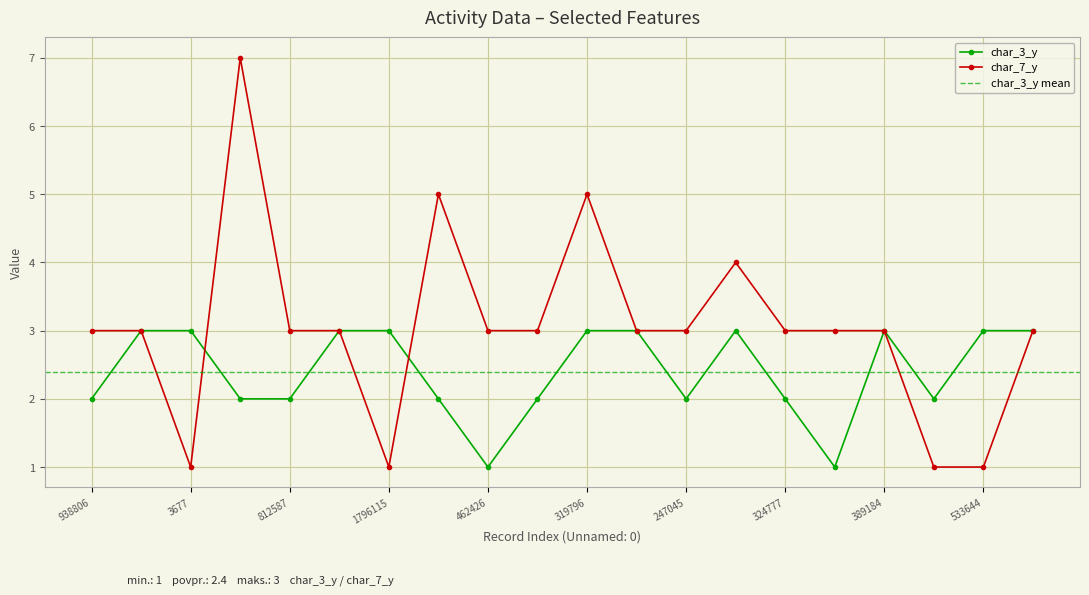

Reading right to left, what are all the values shown in this chart?

char_3_y: 312634=3	533644=3	1365979=2	389184=3	2092334=1	324777=2	1416048=3	247045=2	1904439=3	319796=3	446011=2	462426=1	1442035=2	1796115=3	295450=3	812587=2	1386179=2	3677=3	740714=3	938806=2
char_7_y: 312634=3	533644=1	1365979=1	389184=3	2092334=3	324777=3	1416048=4	247045=3	1904439=3	319796=5	446011=3	462426=3	1442035=5	1796115=1	295450=3	812587=3	1386179=7	3677=1	740714=3	938806=3